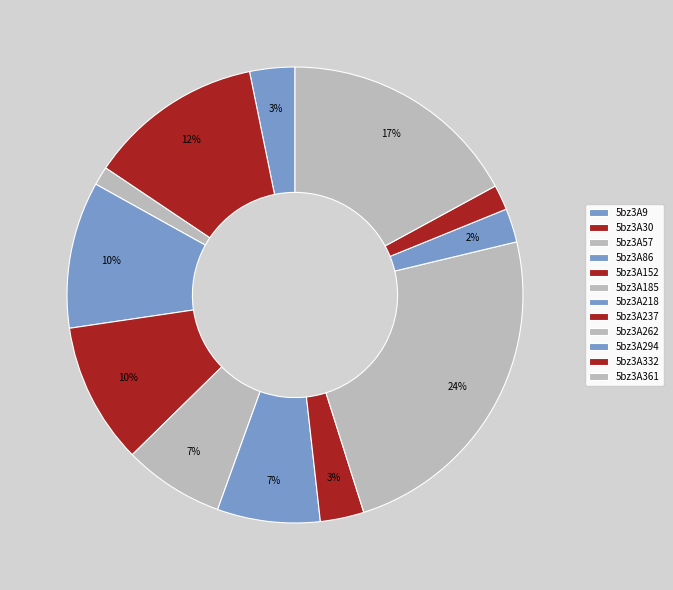

What is the change in value from 5bz3A57 to 5bz3A218?

+7.6